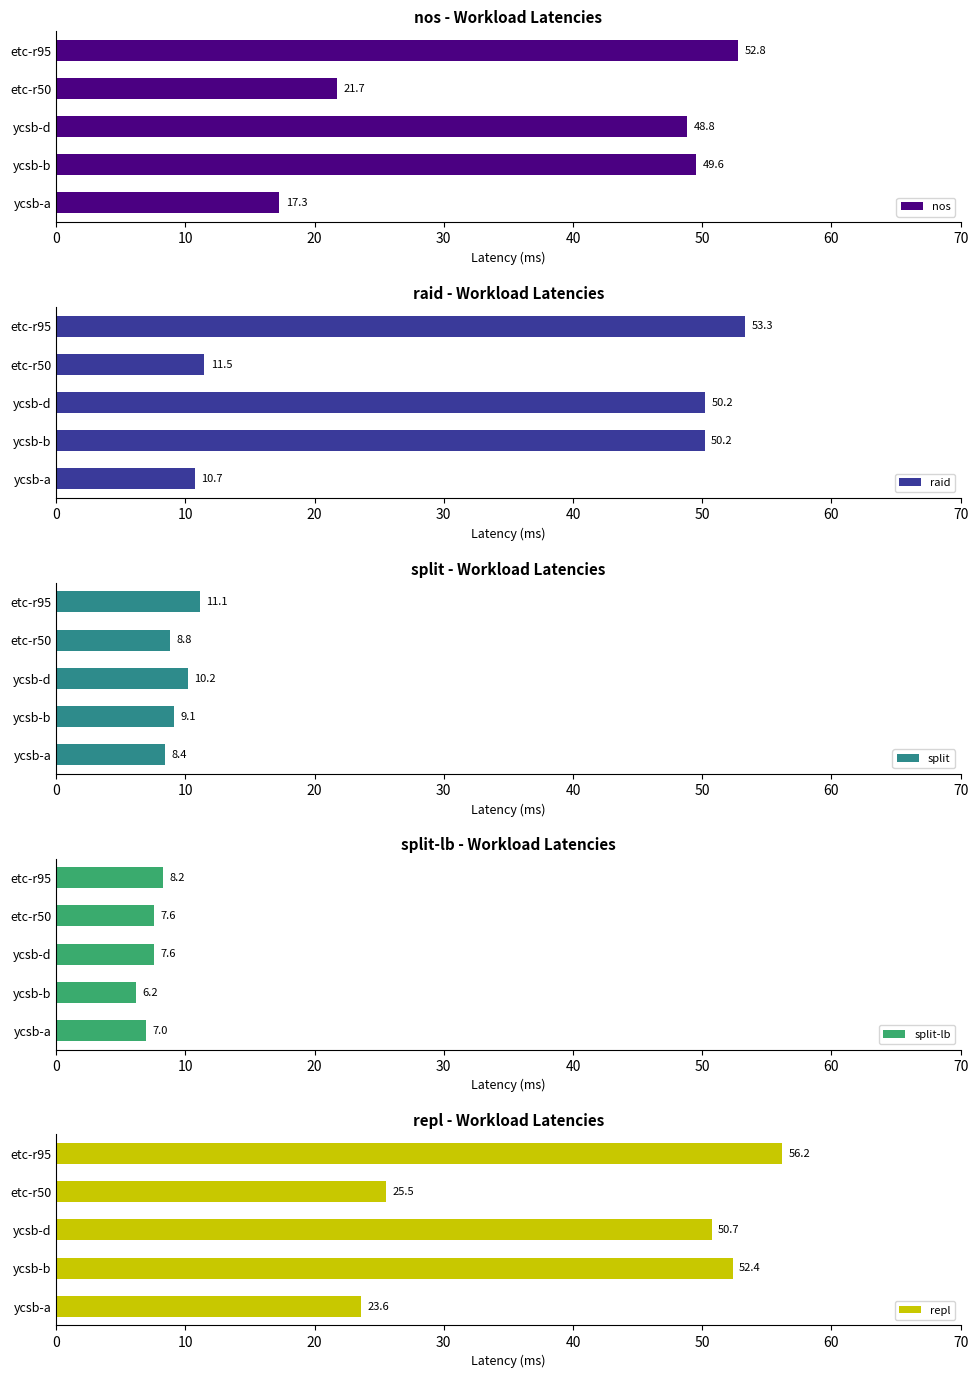

Read the nos value at ycsb-d.

48.8